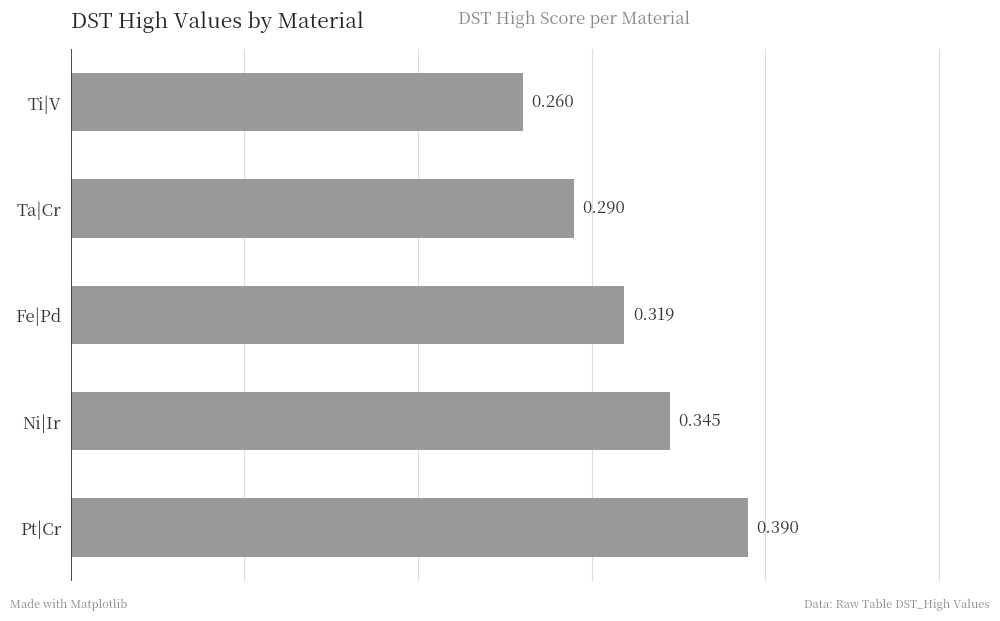

What is the difference between the second highest and minimum values?

0.1